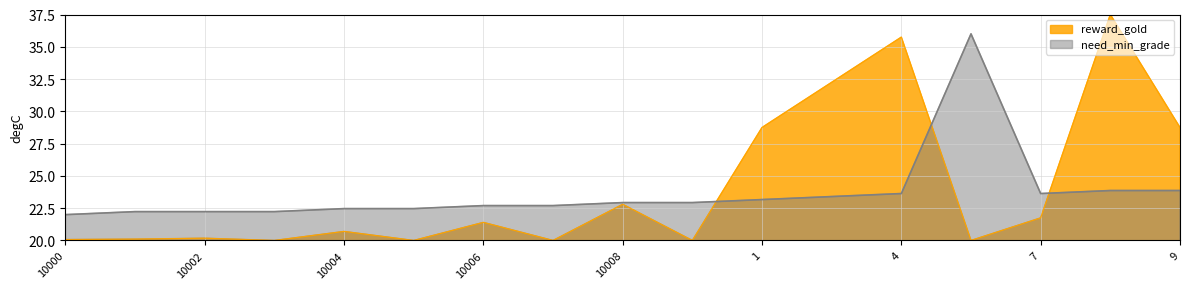

How many categories are shown in the chart?

17